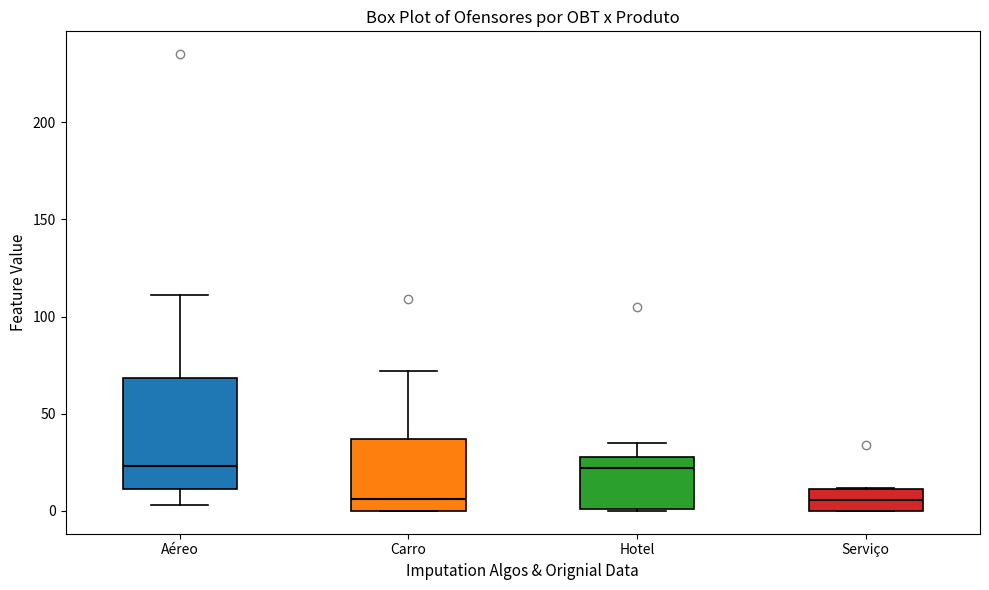

Reading left to right, transcribe this box plot: for each box, give where its median line is, the range the box spans, and where its two whiskers end, as read against the y-axis. The values are not printed on the chart, so give them approximately, as read against the axis.

Aéreo: median 25, box 10 to 70, whiskers 5 to 110
Carro: median 5, box 0 to 35, whiskers 0 to 70
Hotel: median 20, box 0 to 30, whiskers 0 to 35
Serviço: median 5, box 0 to 10, whiskers 0 to 10